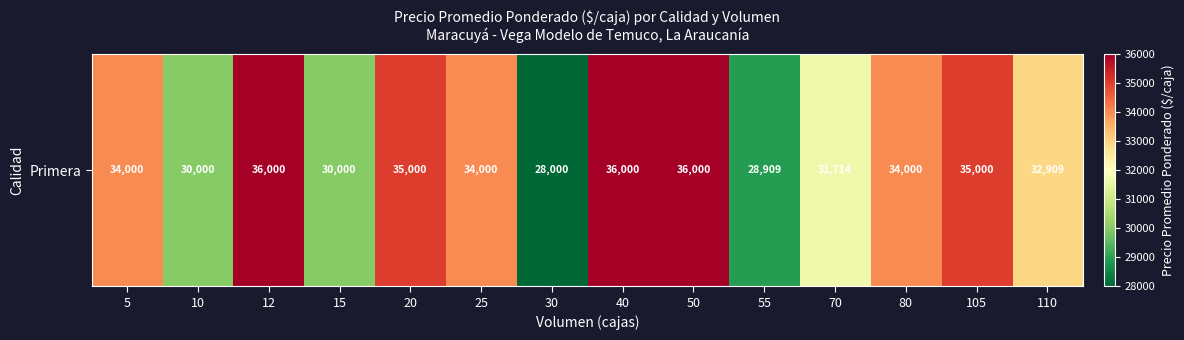

List the labels in order of value, largest first.

12, 40, 50, 20, 105, 5, 25, 80, 110, 70, 10, 15, 55, 30